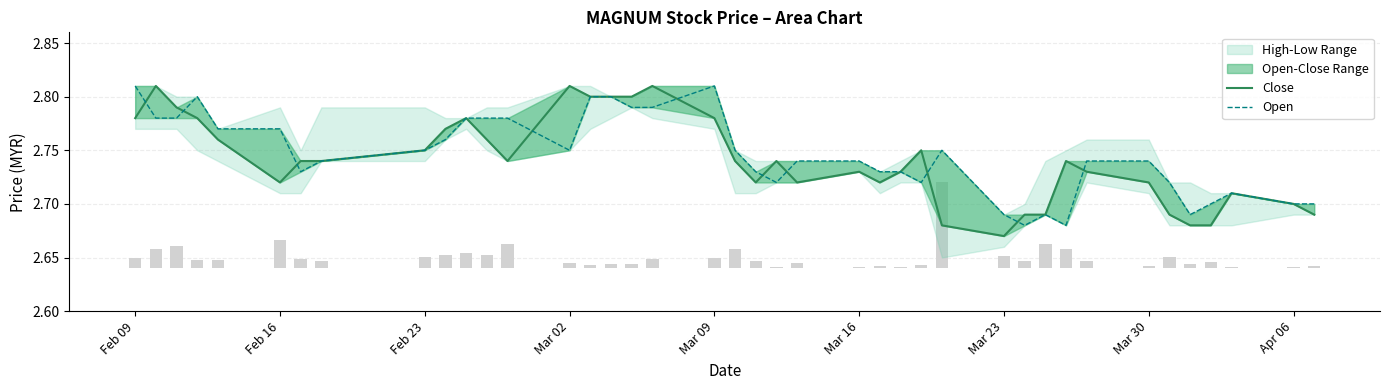

What is the difference between the maximum and second lowest values in the Close series?

0.1